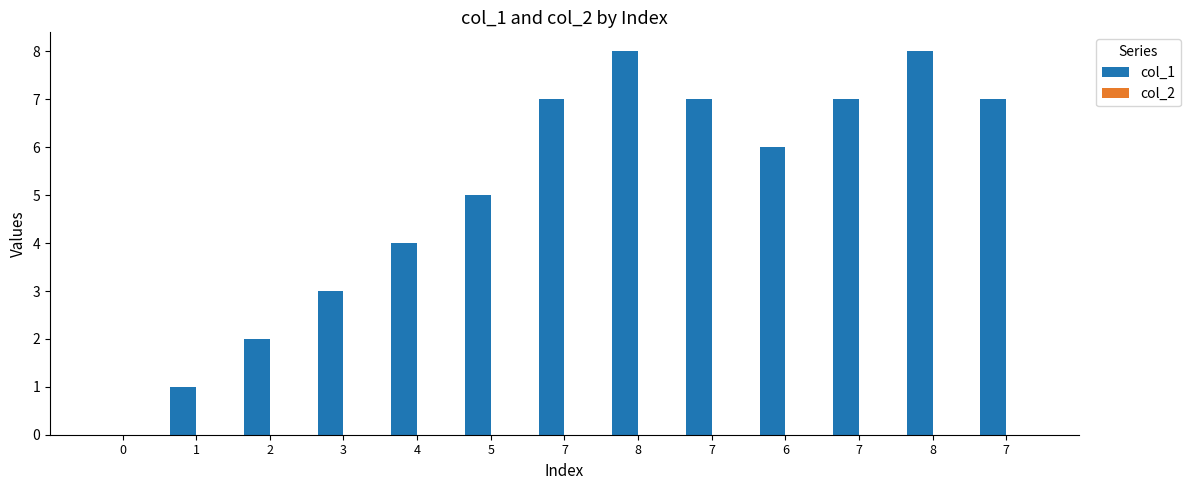

Are the bars horizontal?

No